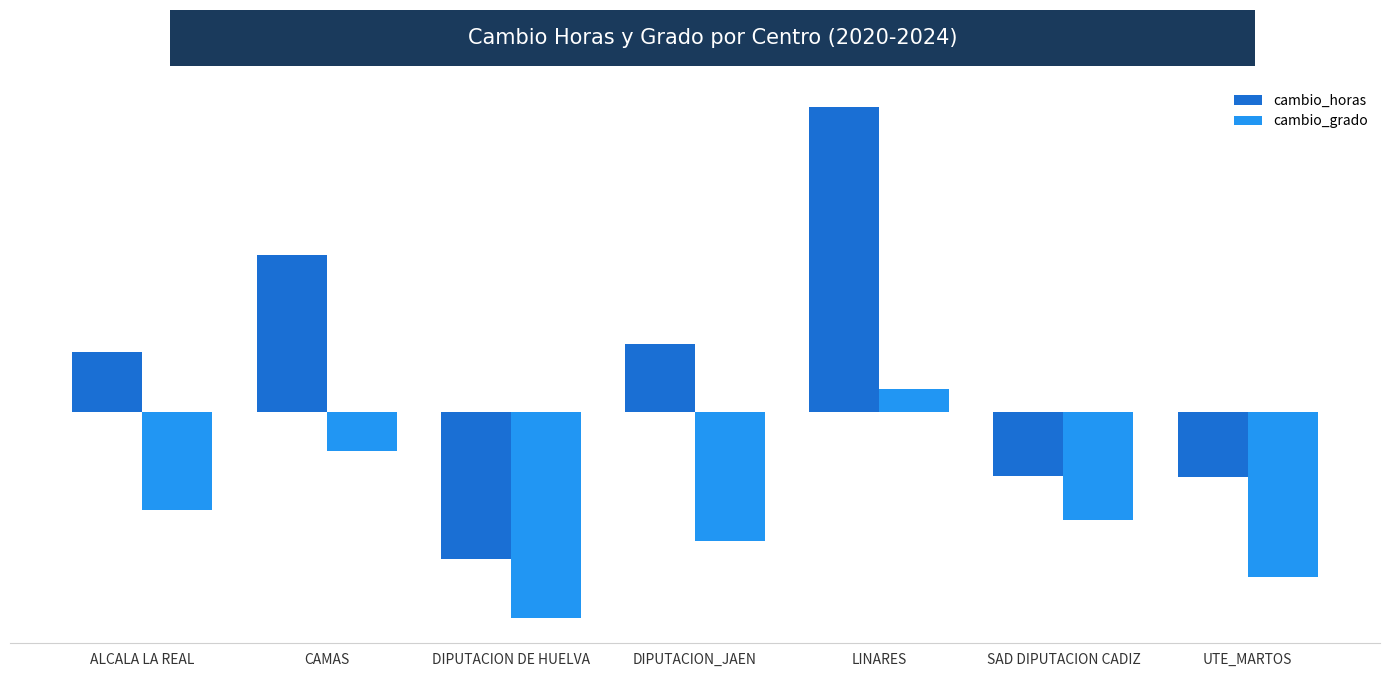

Is the value of cambio_grado at ALCALA LA REAL greater than the value of cambio_horas at UTE_MARTOS?

No